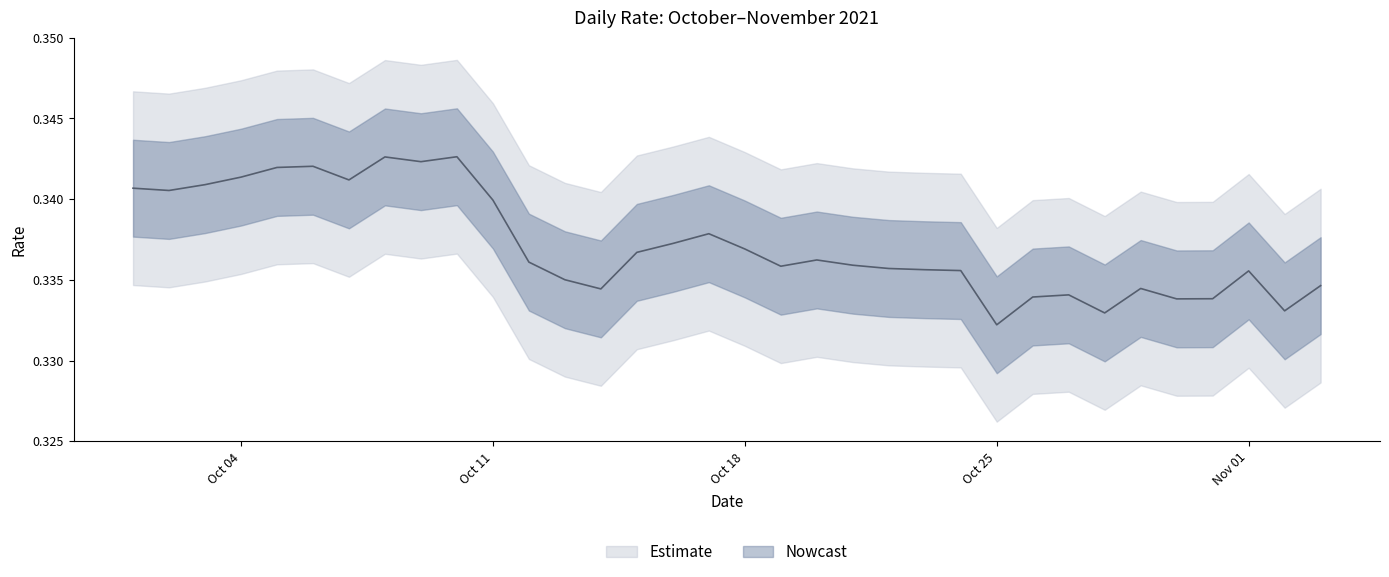

What is the value of the 6th point from the left?

0.3